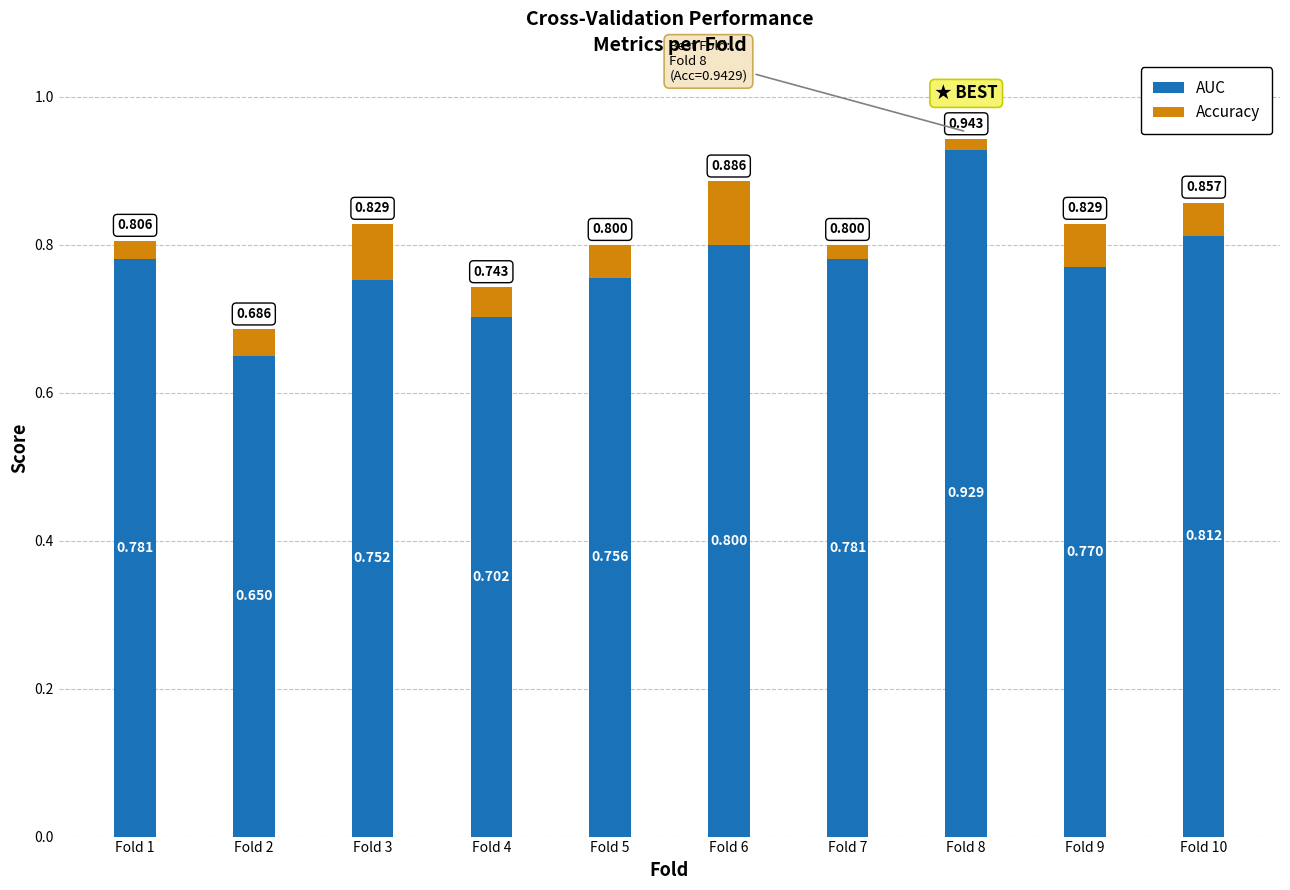

The value of AUC at Fold 7 is 1.2. True or false?

False